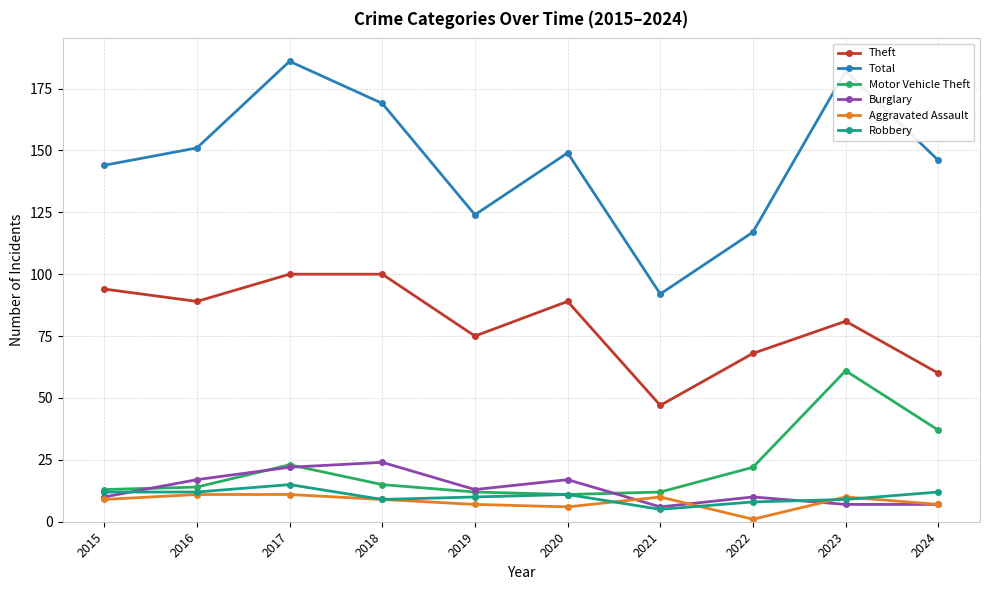

Which series has the largest total across all categories?

Total